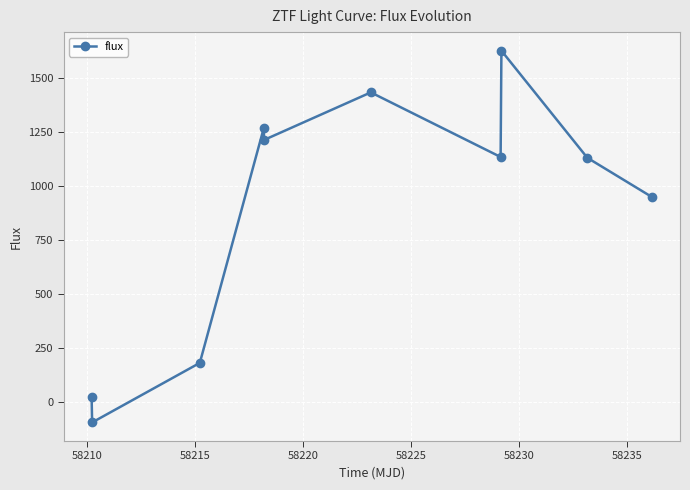

What is the greatest value displayed?

1625.9